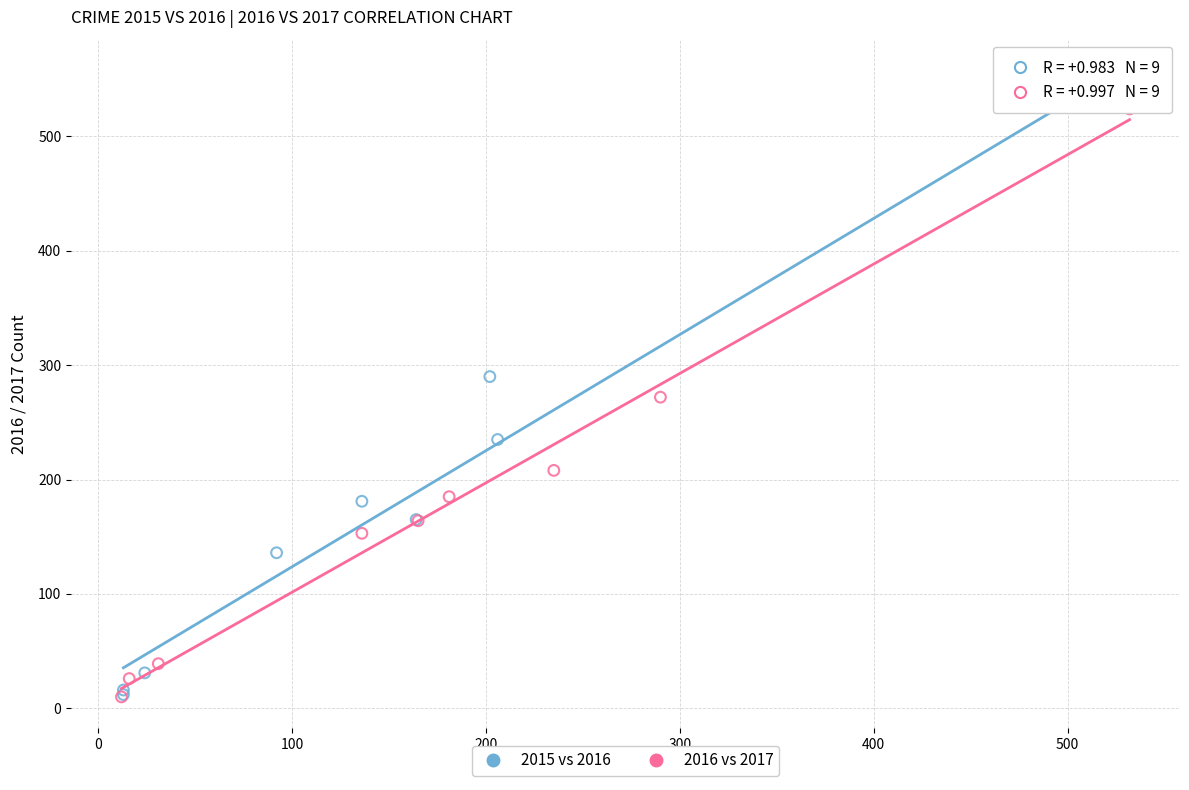

Which series has the largest Y range (max minus min)?

2015 vs 2016